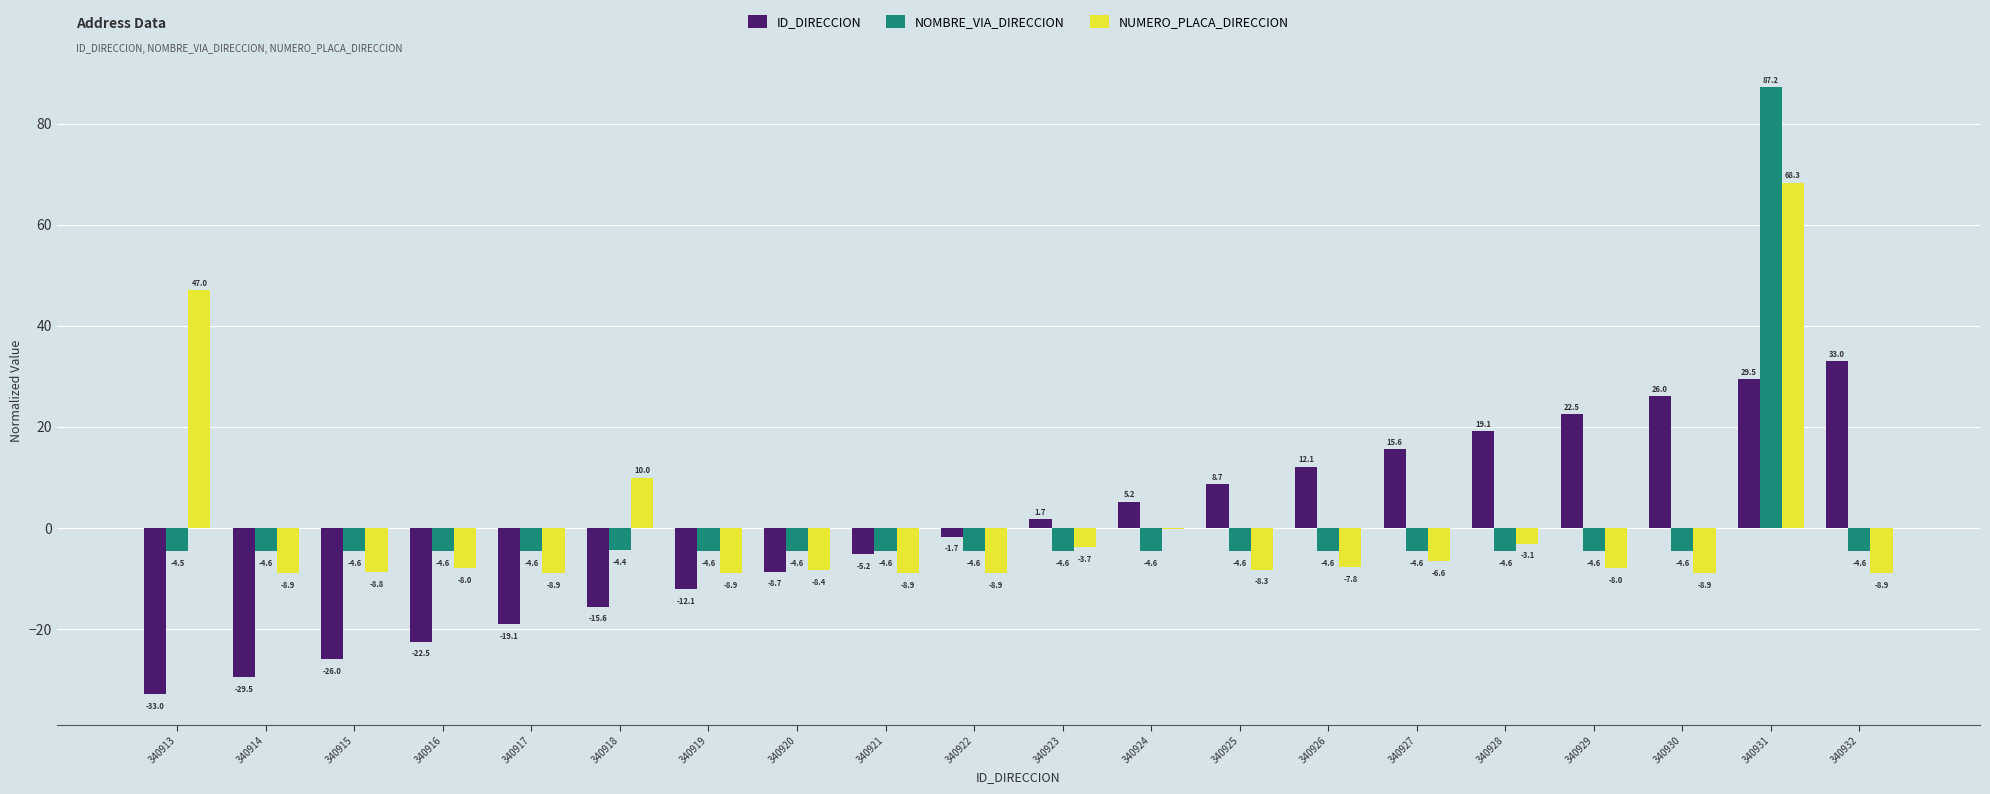

What is the greatest value displayed?

87.2